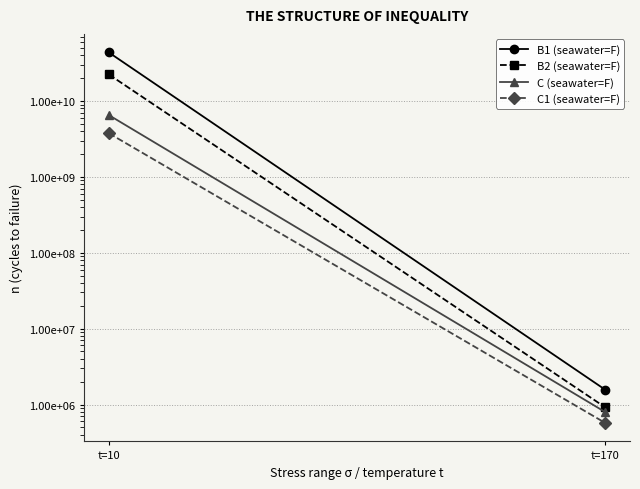

Which label corresponds to the largest value in the chart?

t=10